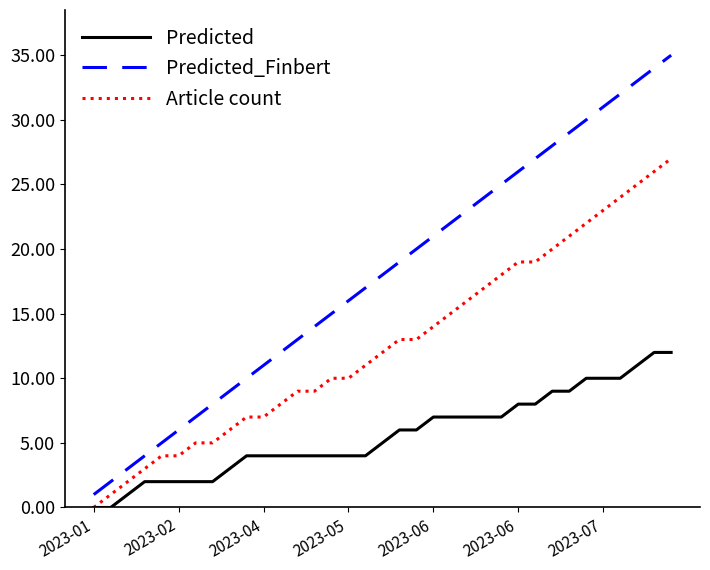

Which series has the largest total across all categories?

Predicted_Finbert